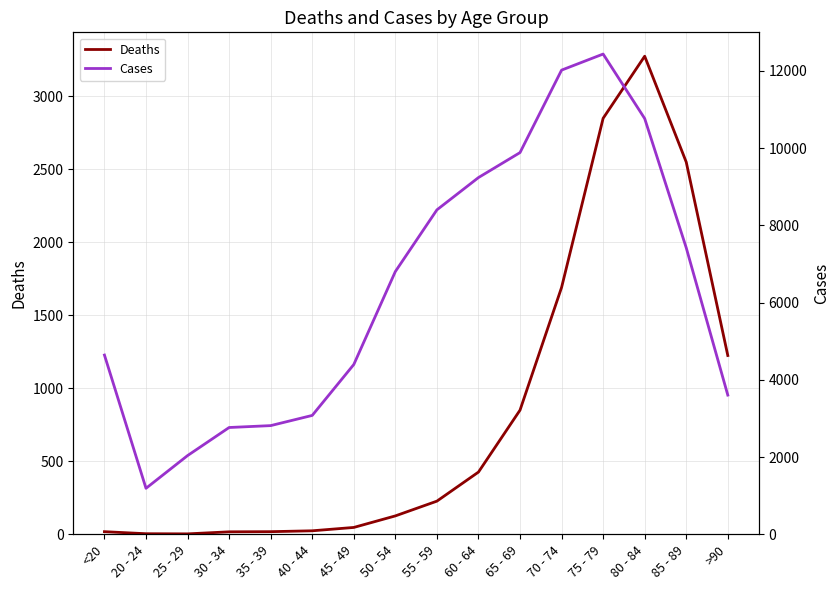

What is the minimum value for Deaths?

3